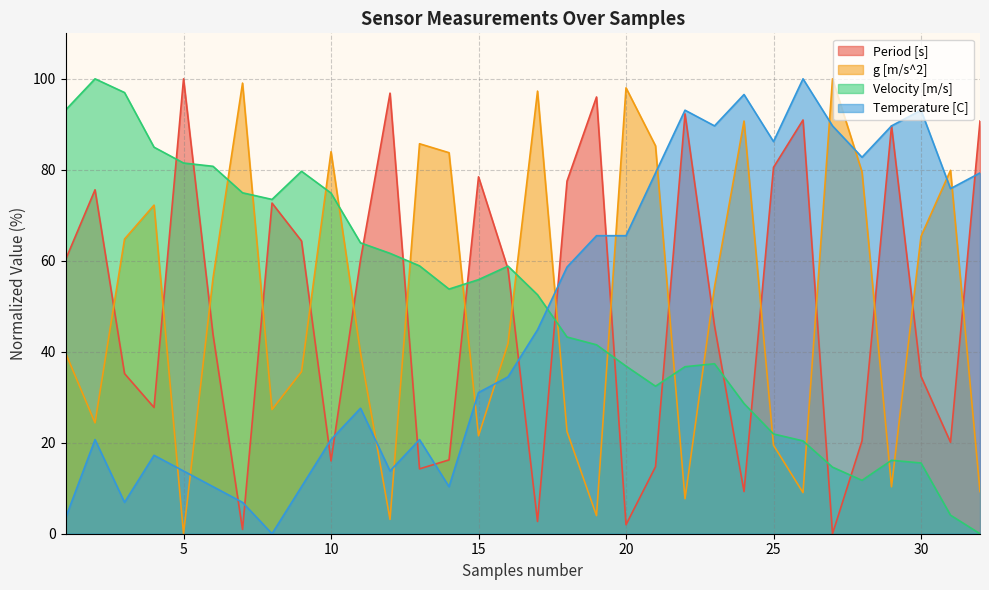

What are all the series names shown in the legend?

Period [s], g [m/s^2], Velocity [m/s], Temperature [C]